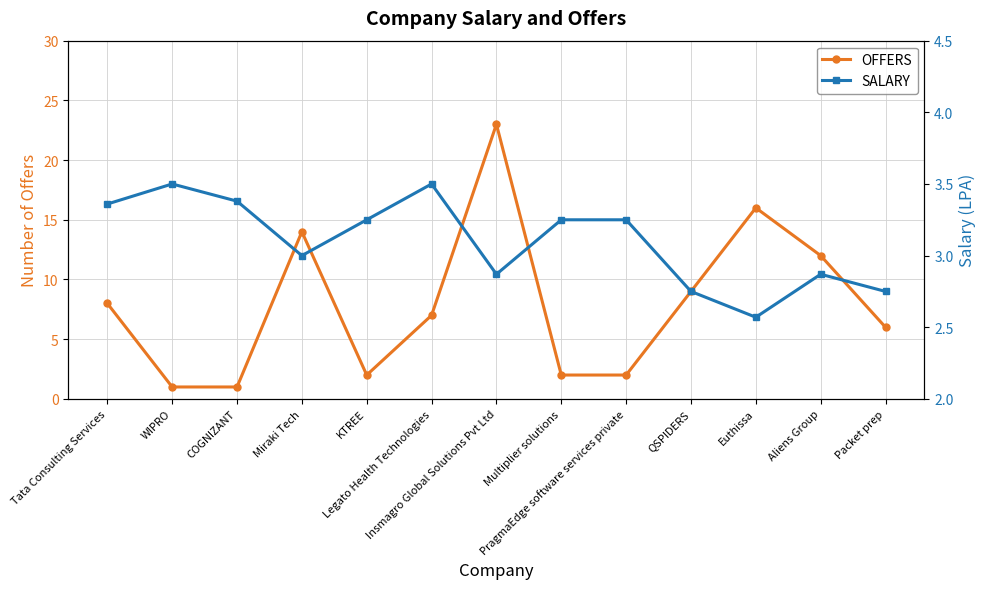

The value of OFFERS at QSPIDERS is 9.0. True or false?

True